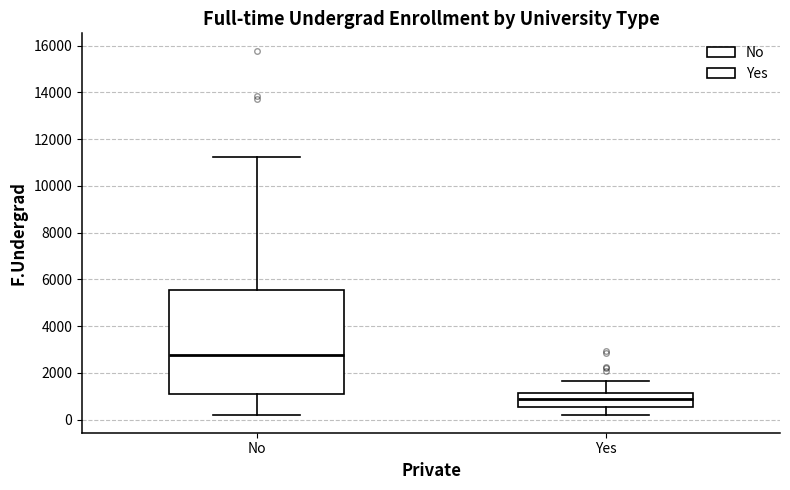

Which box has the highest median line?

No